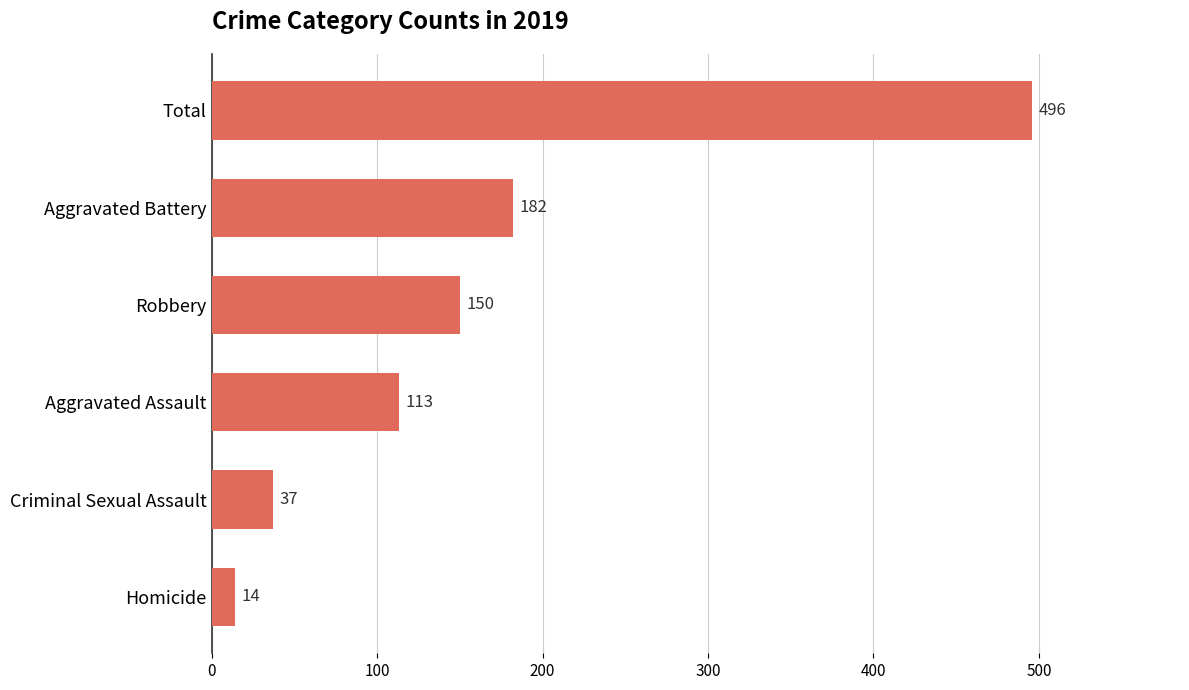

Reading bottom to top, extract all data points from this chart.

Homicide=14	Criminal Sexual Assault=37	Aggravated Assault=113	Robbery=150	Aggravated Battery=182	Total=496